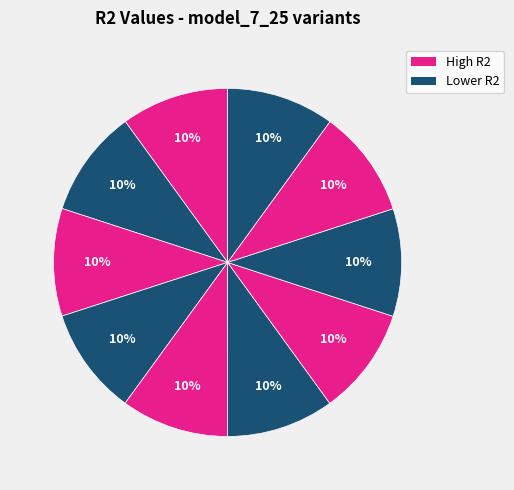

How many slices are in this pie chart?

10